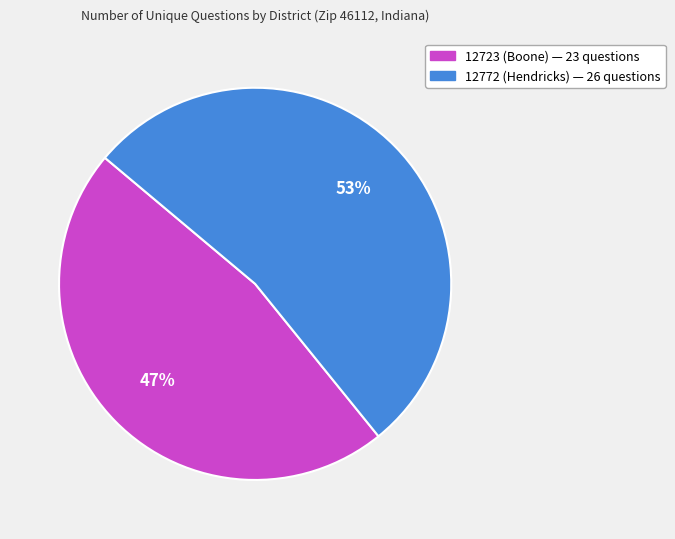

Do 12772 (Hendricks) and 12723 (Boone) together represent more than half of the pie?

Yes